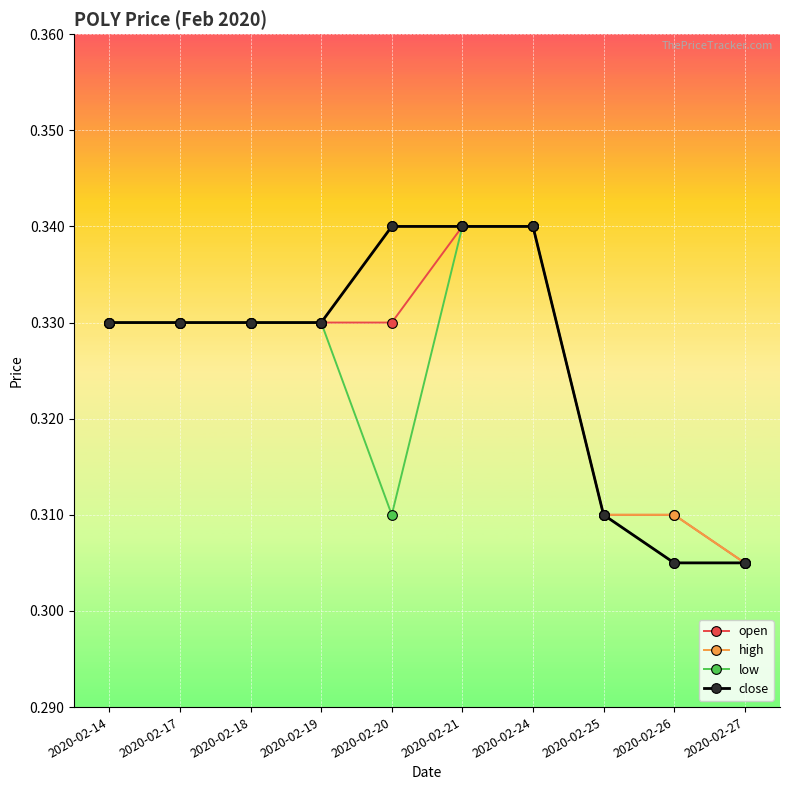

Count the close values in the range 0 to 1.

10